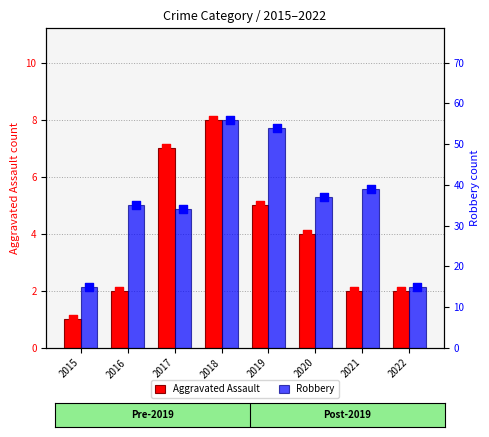

Which series reaches the minimum Y coordinate?

Aggravated Assault